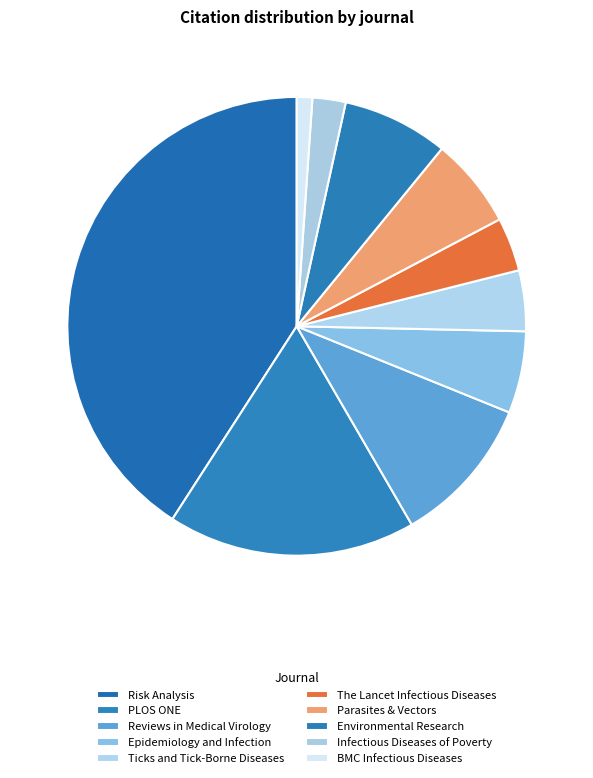

Count the number of slices in the pie.

10